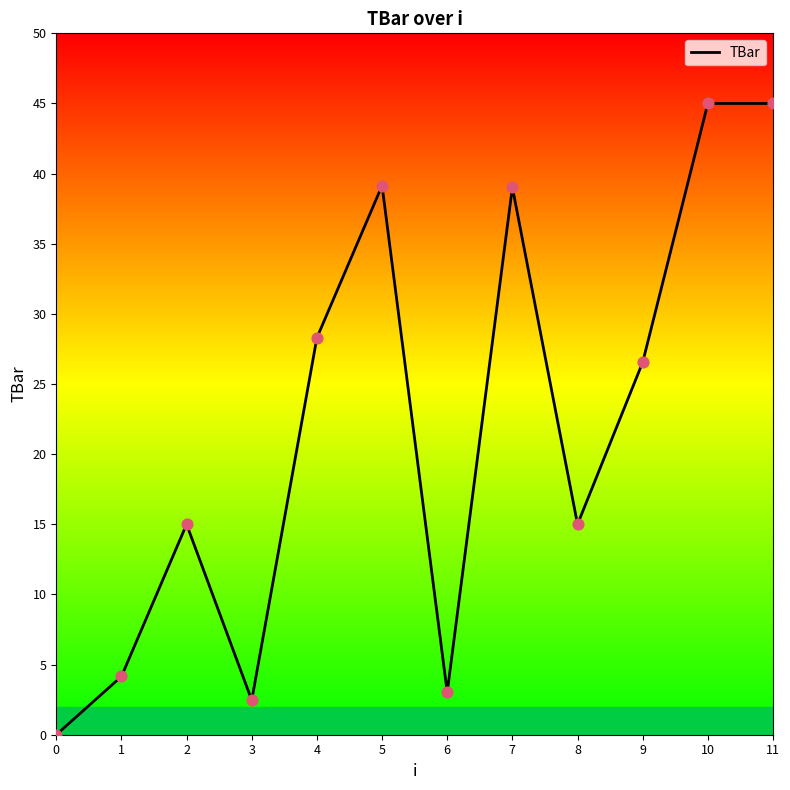

What is the ratio of the value at 8 to the value at 2?

1.0